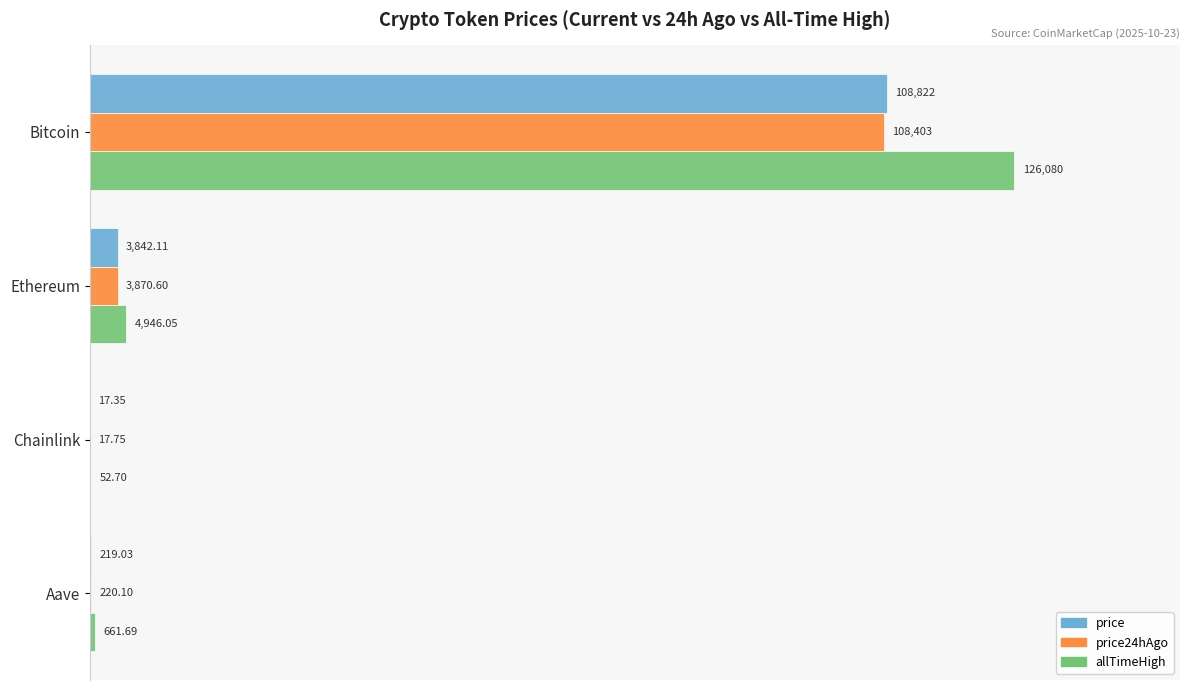

Is the value of allTimeHigh at Ethereum greater than the value of price at Bitcoin?

No